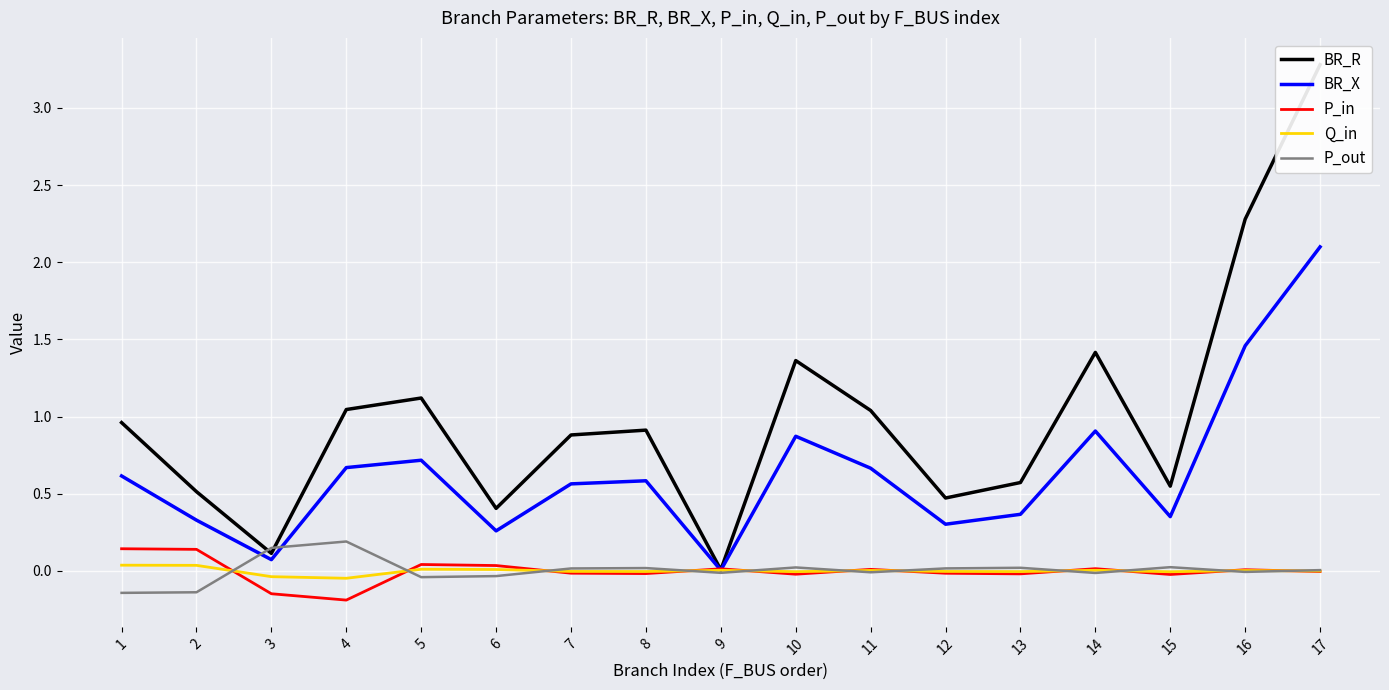

Which label corresponds to the smallest value in the chart?

4